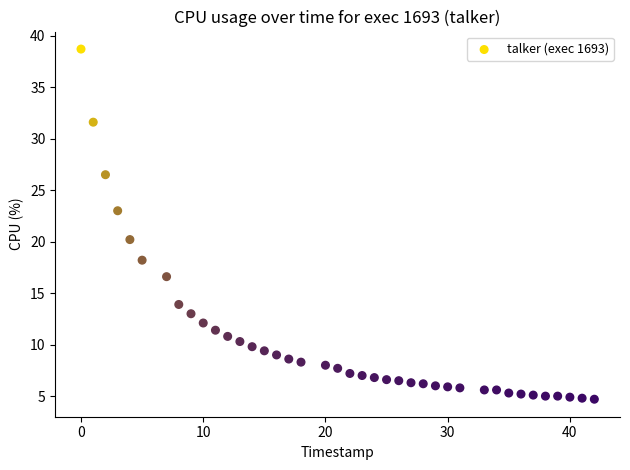

What Y value in the scatter plot is closest to 21?

20.2